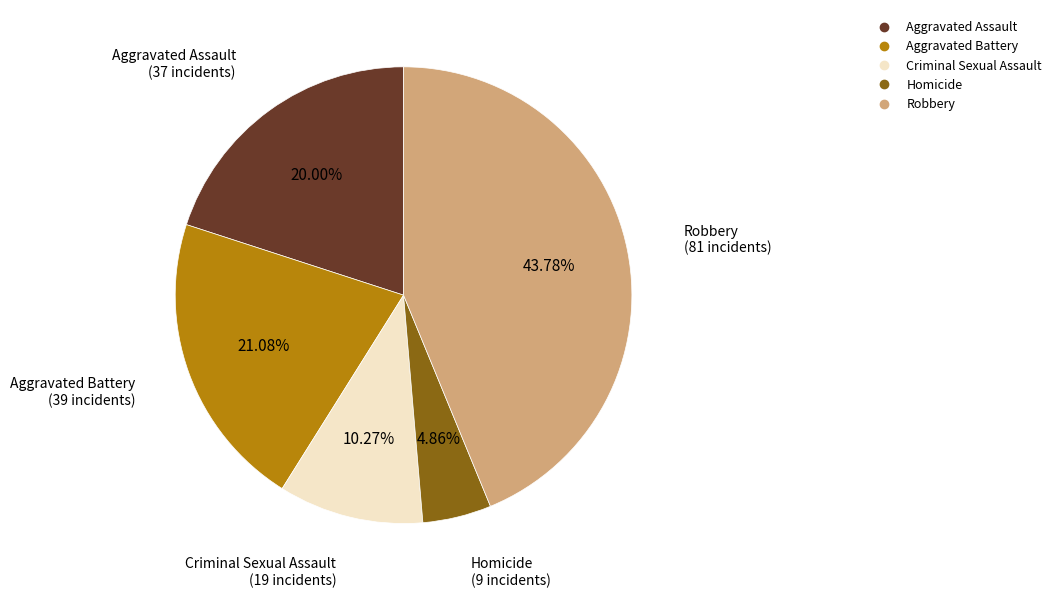

Does any single category account for the majority?

No